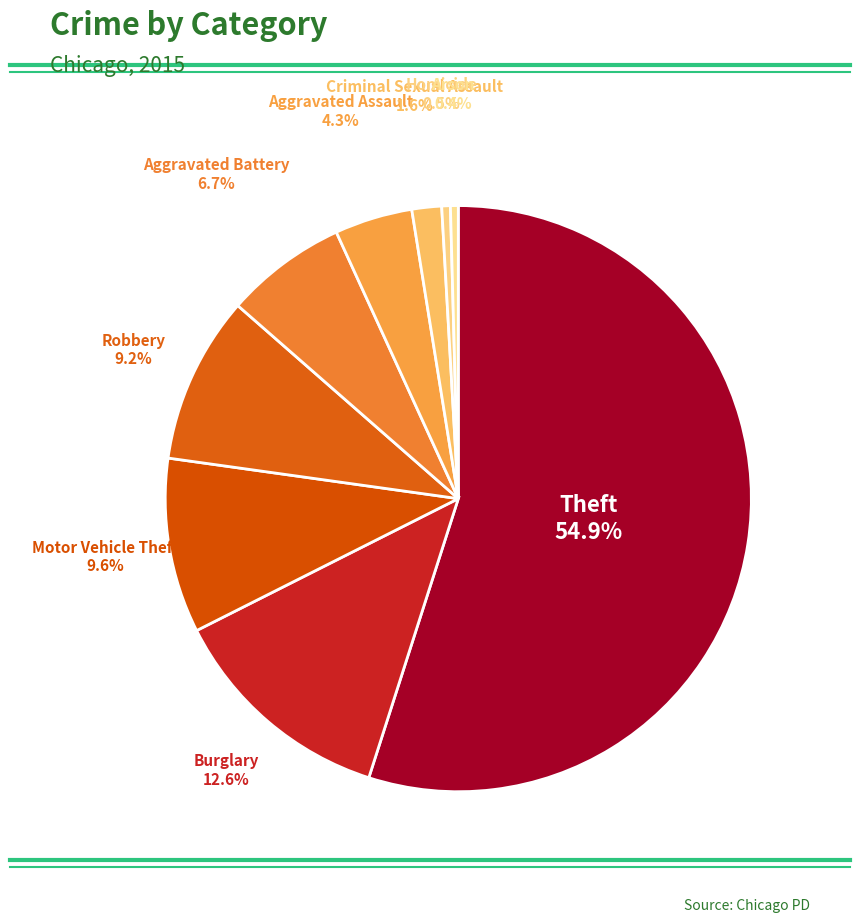

How many slices are in this pie chart?

9